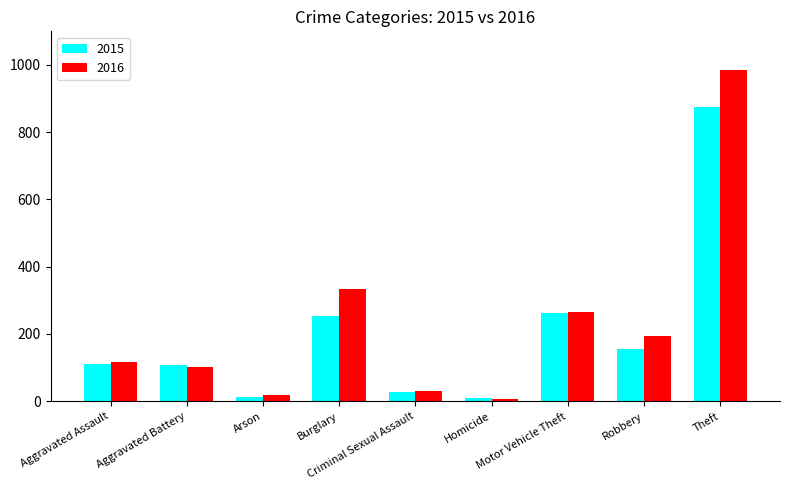

What is the highest value of the 2015 series?

874